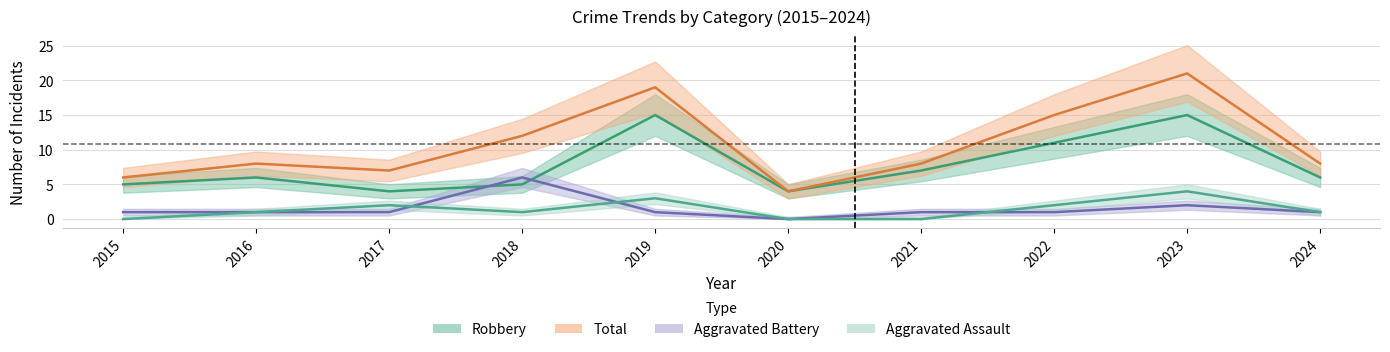

Which category has the highest value in the Aggravated Battery series?

2018